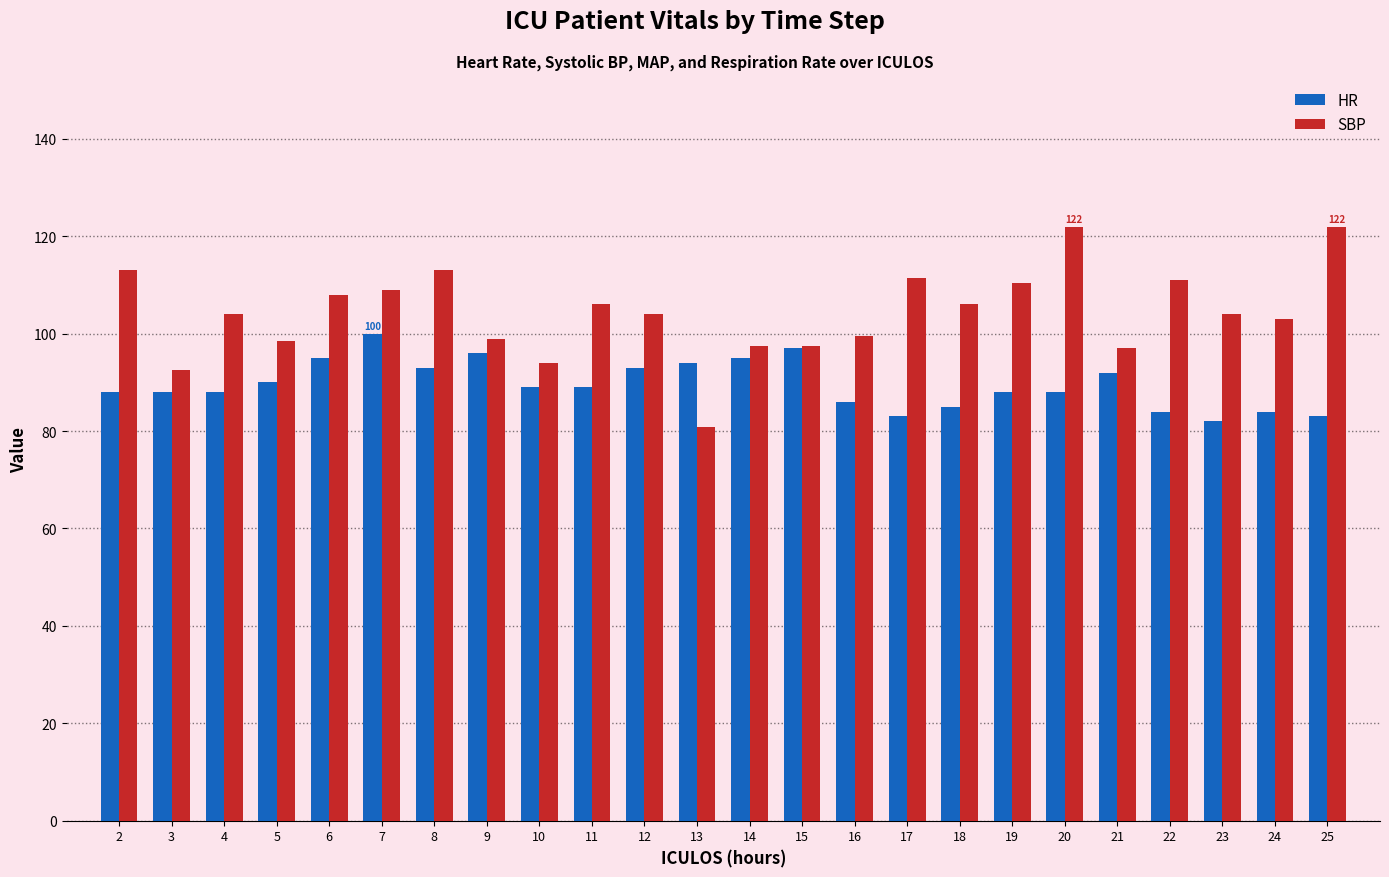

What is the difference between the highest and lowest values at 20?

34.0